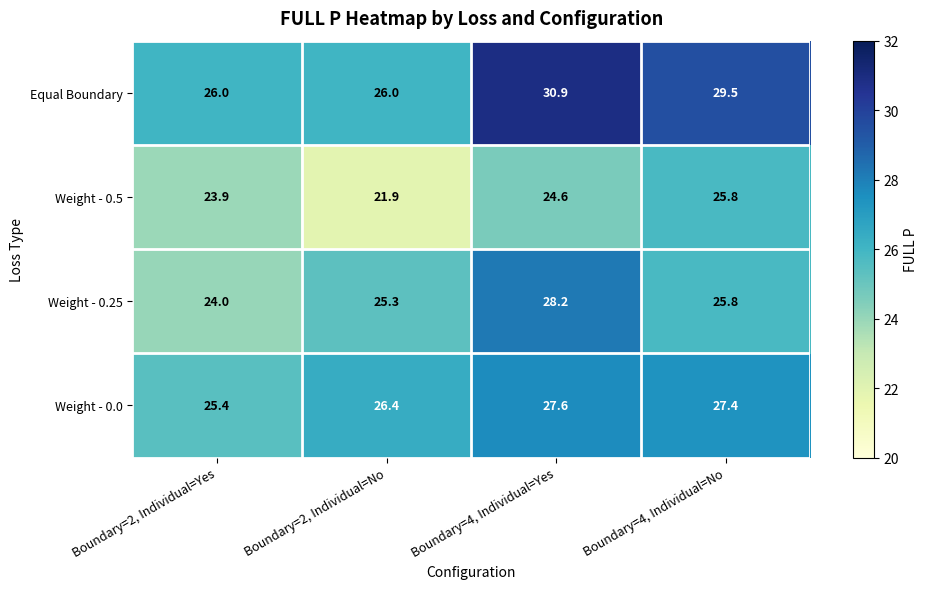

Count the number of categories in the chart.

4